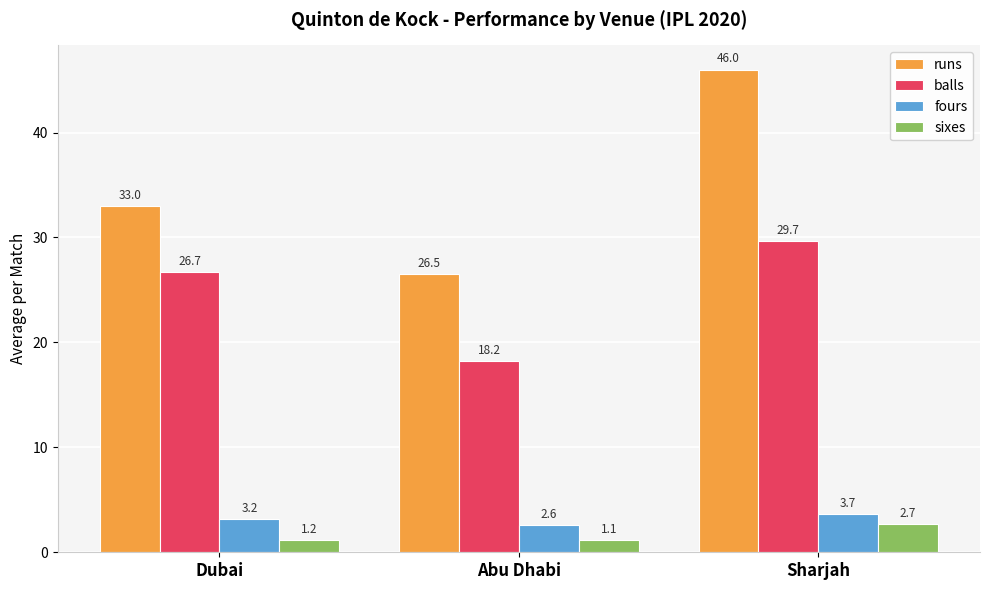

What is the difference between the maximum and second lowest values in the runs series?

13.0